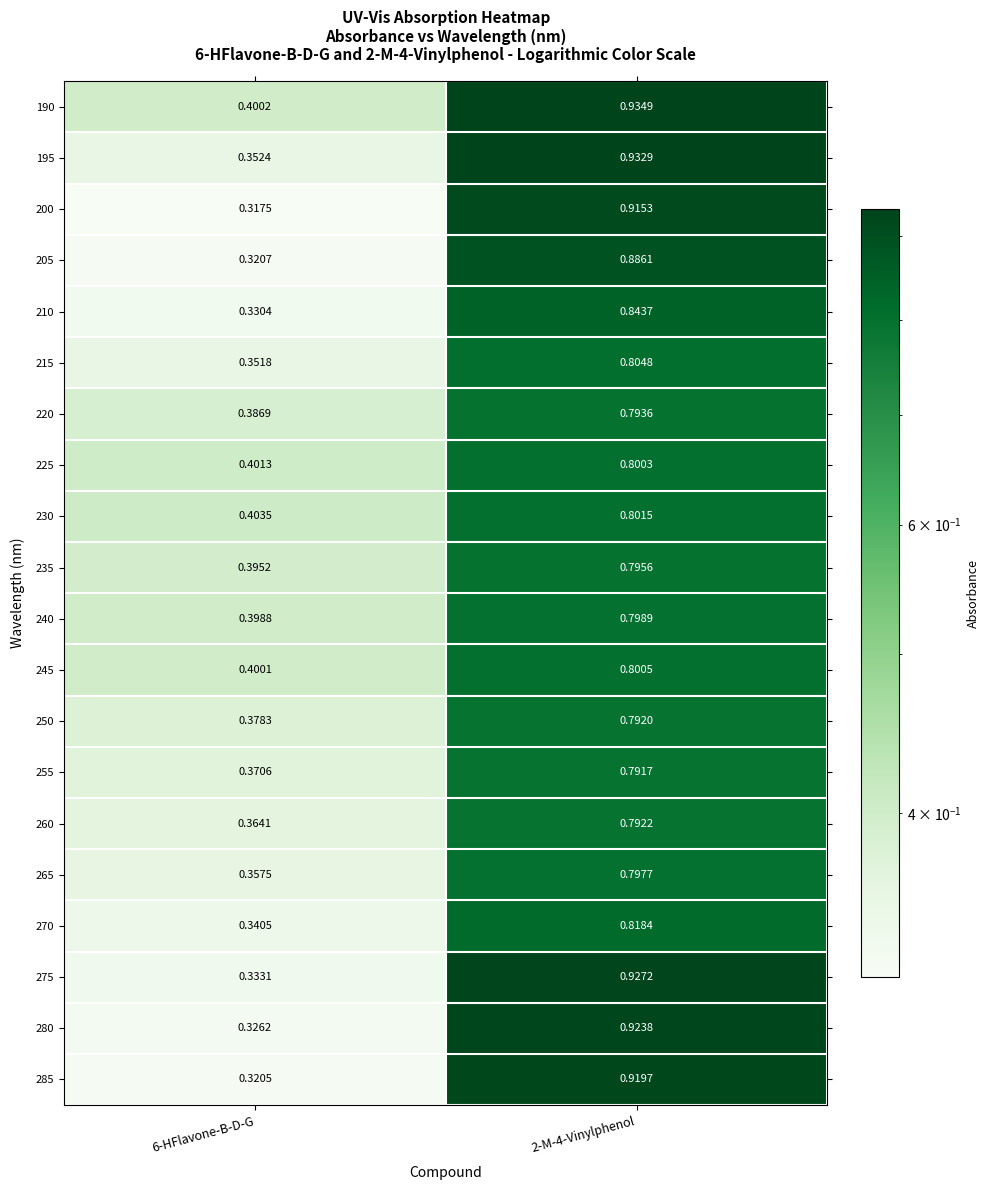

Reading left to right, transcribe all the data shown in this chart.

190: 6-HFlavone-B-D-G=0.4	2-M-4-Vinylphenol=0.9
195: 6-HFlavone-B-D-G=0.4	2-M-4-Vinylphenol=0.9
200: 6-HFlavone-B-D-G=0.3	2-M-4-Vinylphenol=0.9
205: 6-HFlavone-B-D-G=0.3	2-M-4-Vinylphenol=0.9
210: 6-HFlavone-B-D-G=0.3	2-M-4-Vinylphenol=0.8
215: 6-HFlavone-B-D-G=0.4	2-M-4-Vinylphenol=0.8
220: 6-HFlavone-B-D-G=0.4	2-M-4-Vinylphenol=0.8
225: 6-HFlavone-B-D-G=0.4	2-M-4-Vinylphenol=0.8
230: 6-HFlavone-B-D-G=0.4	2-M-4-Vinylphenol=0.8
235: 6-HFlavone-B-D-G=0.4	2-M-4-Vinylphenol=0.8
240: 6-HFlavone-B-D-G=0.4	2-M-4-Vinylphenol=0.8
245: 6-HFlavone-B-D-G=0.4	2-M-4-Vinylphenol=0.8
250: 6-HFlavone-B-D-G=0.4	2-M-4-Vinylphenol=0.8
255: 6-HFlavone-B-D-G=0.4	2-M-4-Vinylphenol=0.8
260: 6-HFlavone-B-D-G=0.4	2-M-4-Vinylphenol=0.8
265: 6-HFlavone-B-D-G=0.4	2-M-4-Vinylphenol=0.8
270: 6-HFlavone-B-D-G=0.3	2-M-4-Vinylphenol=0.8
275: 6-HFlavone-B-D-G=0.3	2-M-4-Vinylphenol=0.9
280: 6-HFlavone-B-D-G=0.3	2-M-4-Vinylphenol=0.9
285: 6-HFlavone-B-D-G=0.3	2-M-4-Vinylphenol=0.9